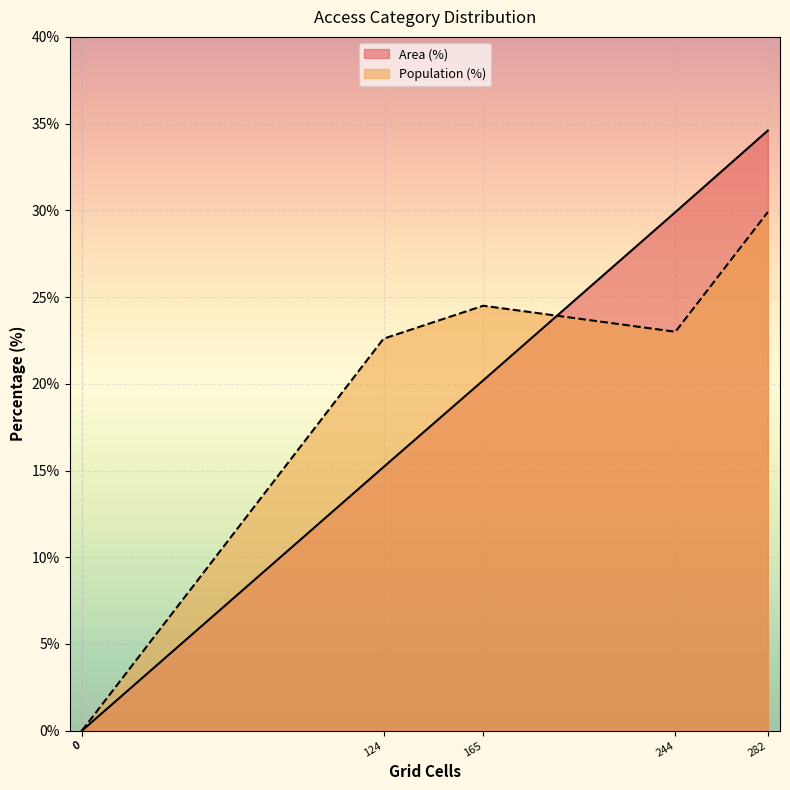

Count the number of data series in this chart.

2